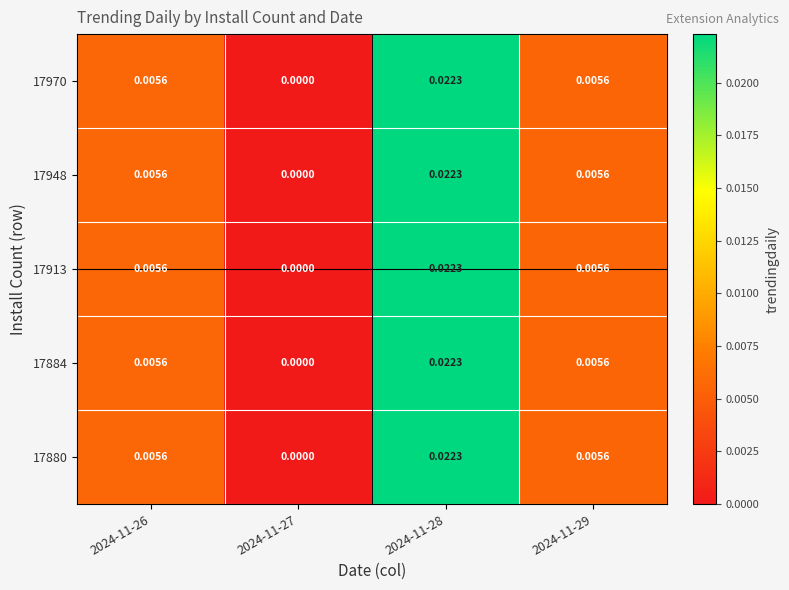

Is the value of 17884 at 2024-11-28 greater than the value of 17880 at 2024-11-26?

Yes